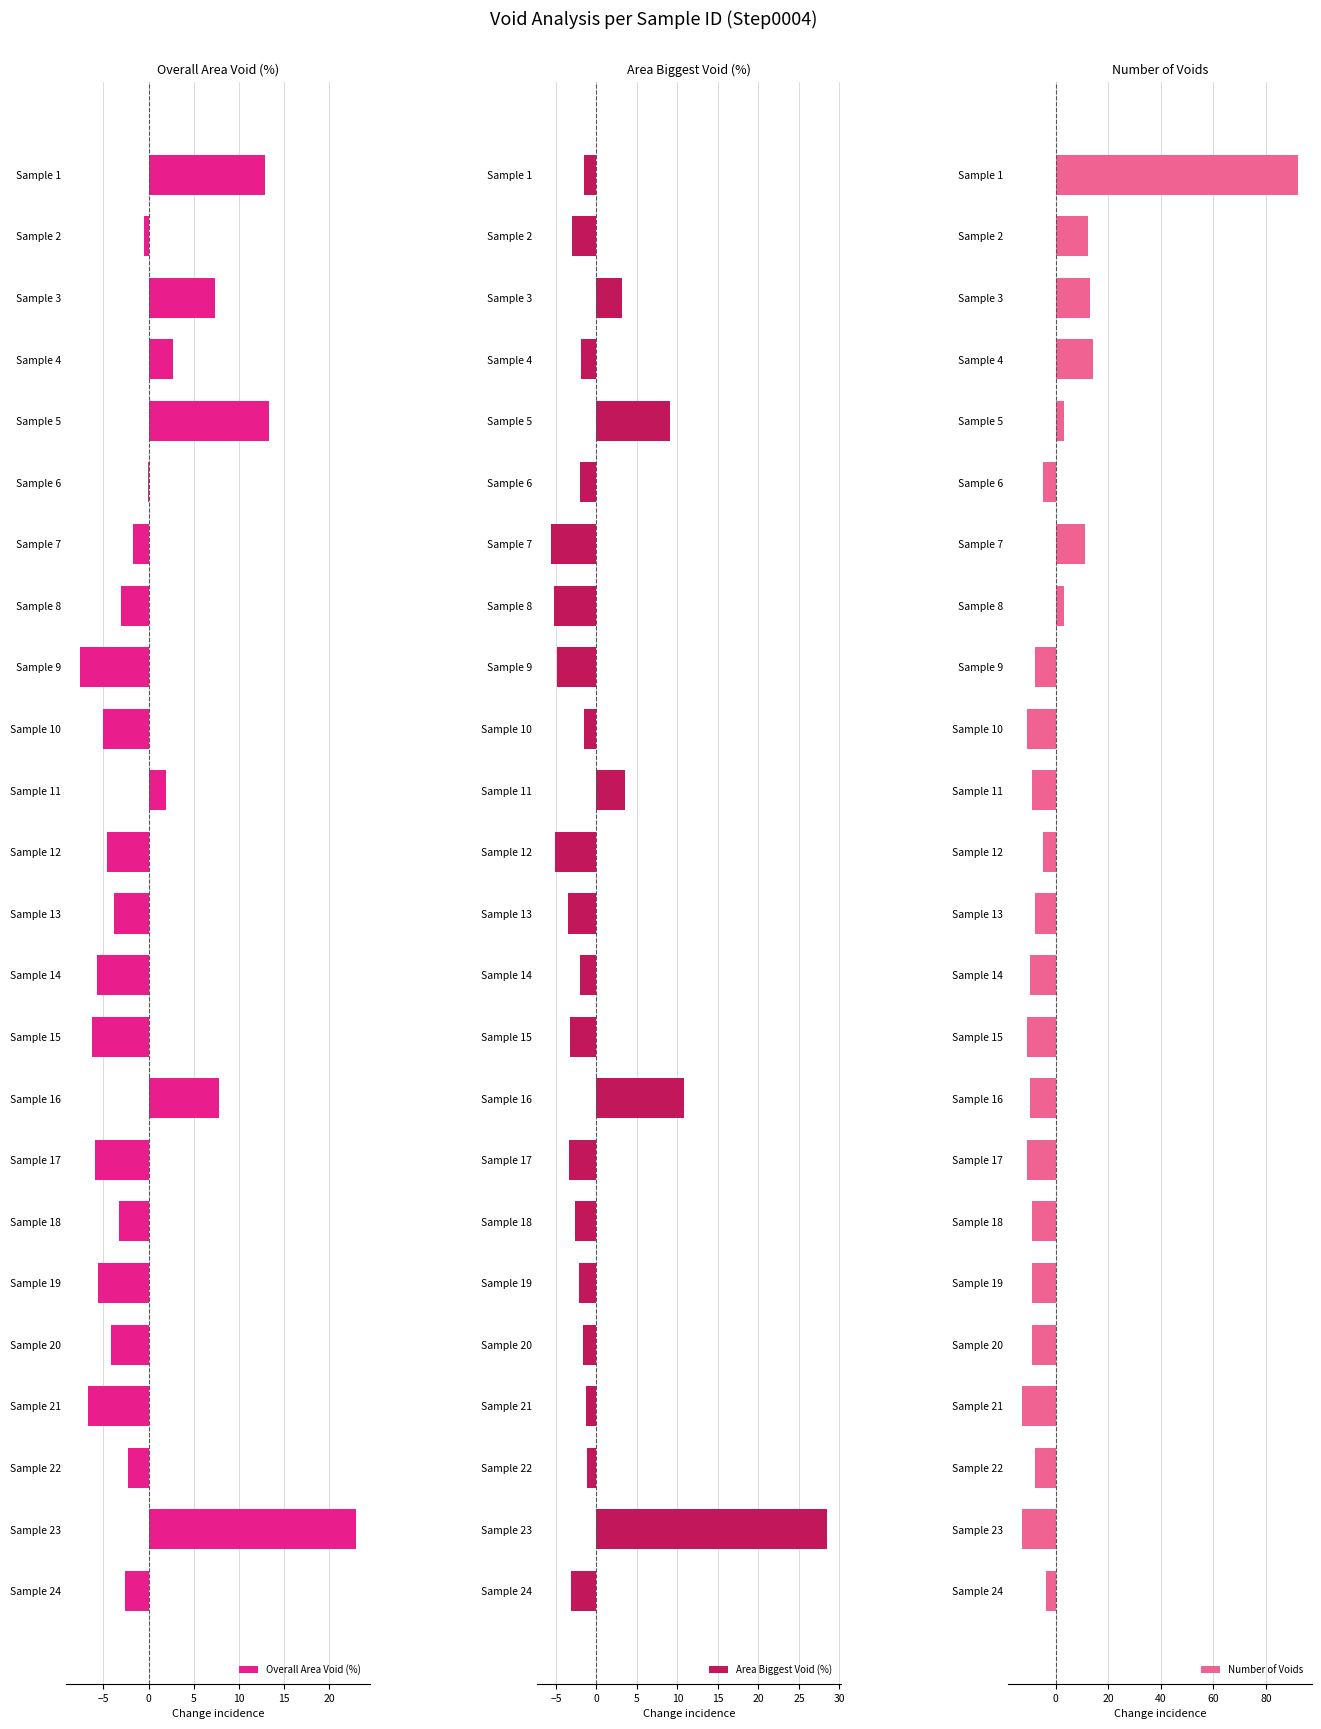

What is the maximum value for Overall Area Void (%)?

23.0